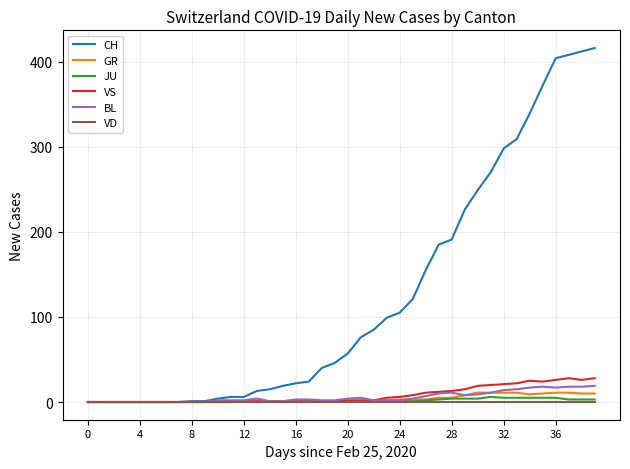

Which series has the widest spread of values?

CH